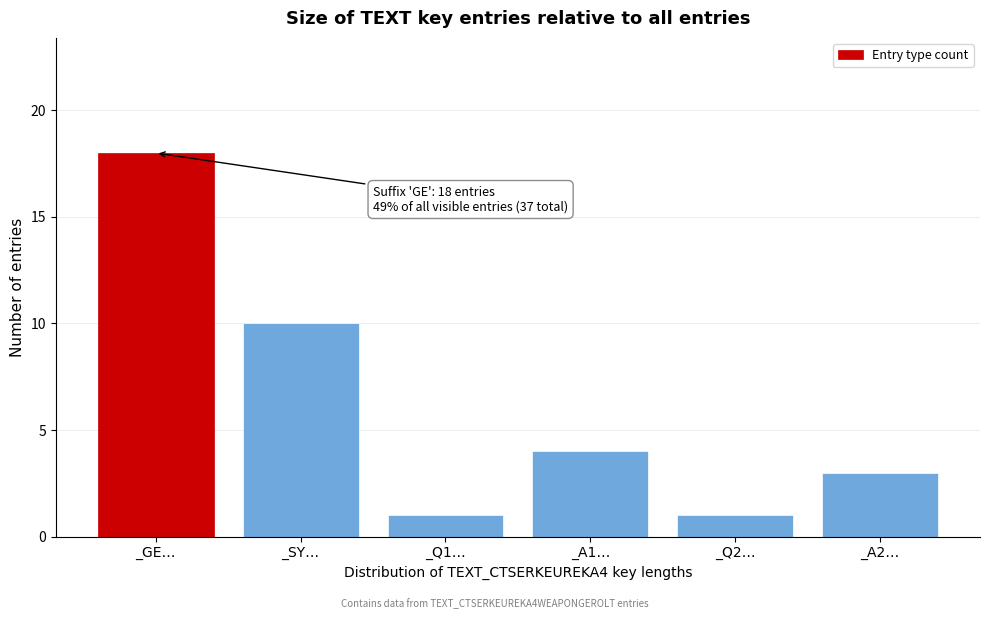

Reading left to right, what are all the values shown in this chart?

_GE…=18	_SY…=10	_Q1…=1	_A1…=4	_Q2…=1	_A2…=3